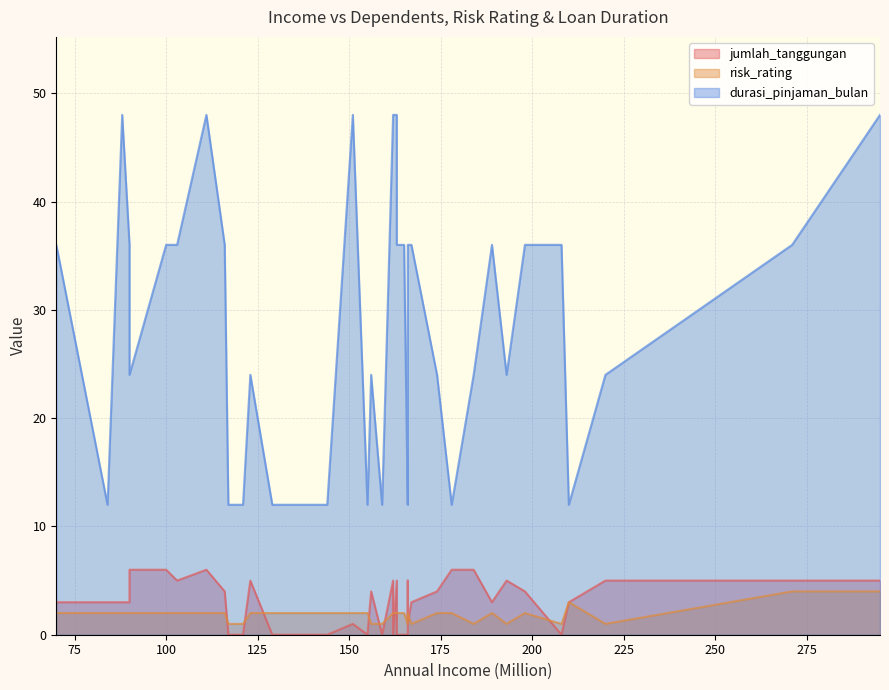

What is the average value of the jumlah_tanggungan series?

3